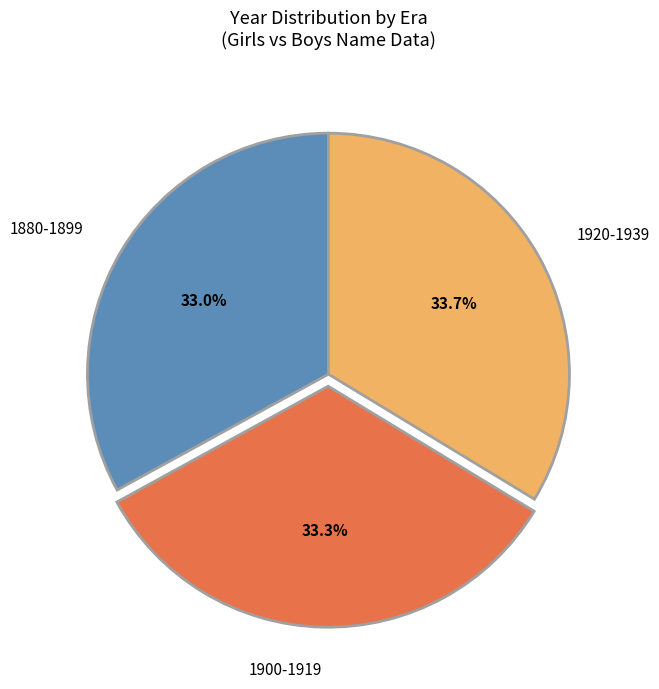

To the nearest percent, what portion does 1900-1919 represent?

33%